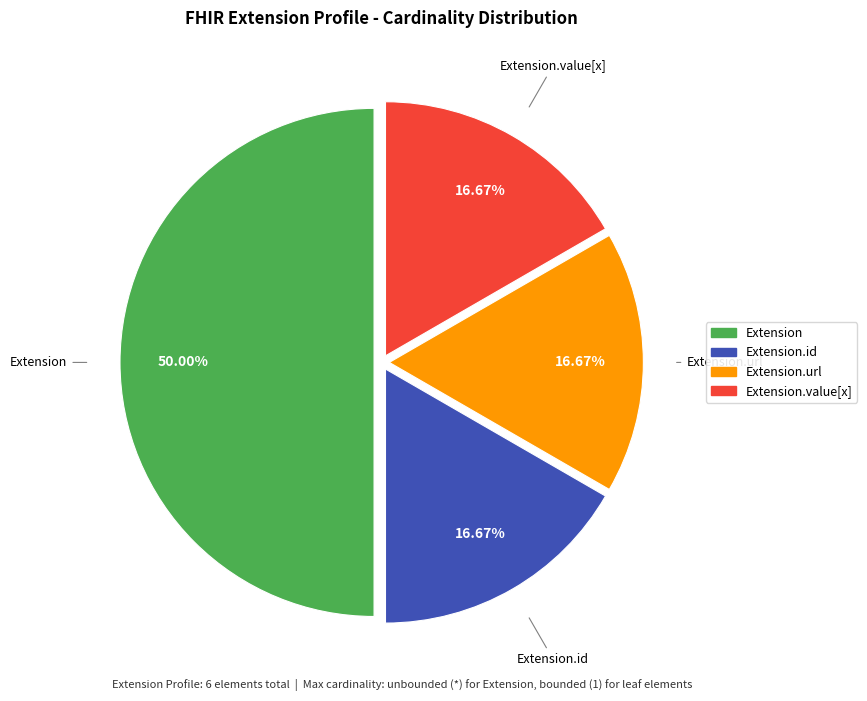

How many segments does this pie chart have?

4